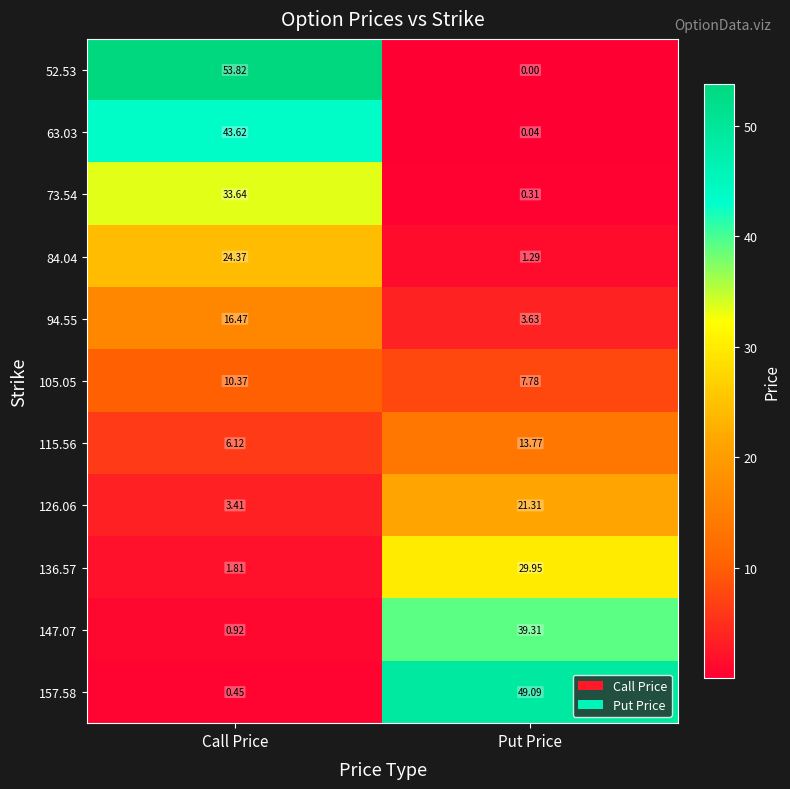

How many values in the 52.53 series are below 53?

1